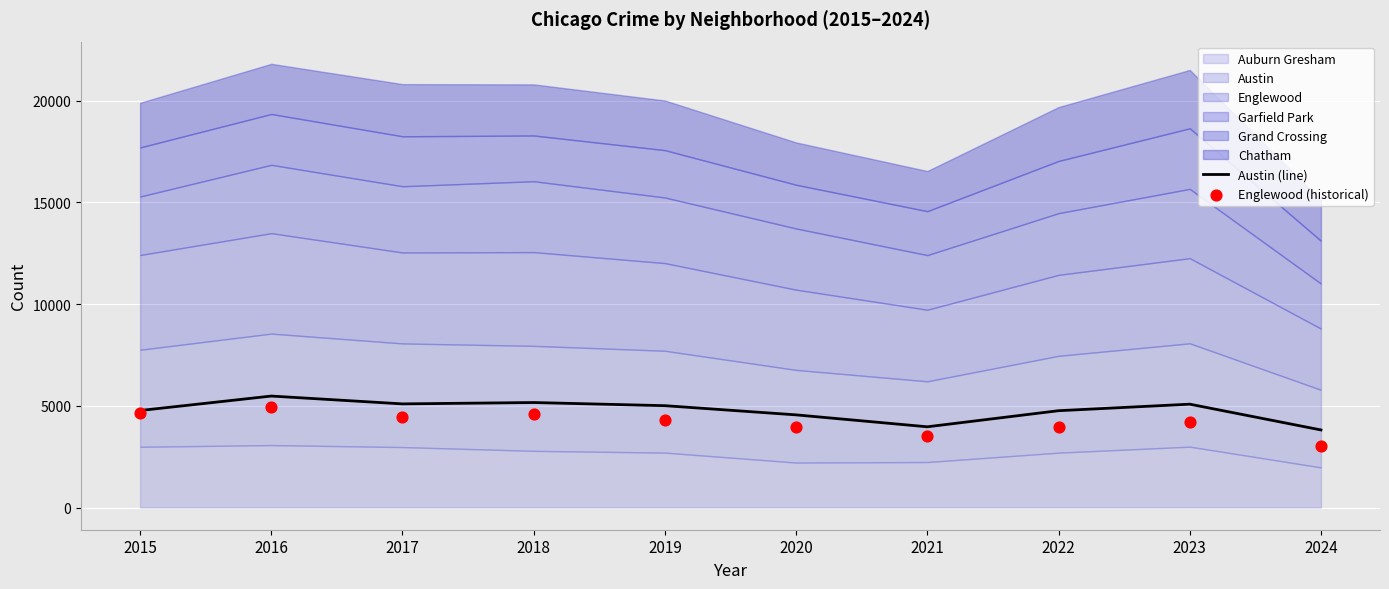

Is the value of Austin (line) at 2020 greater than the value of Englewood (historical) at 2021?

Yes